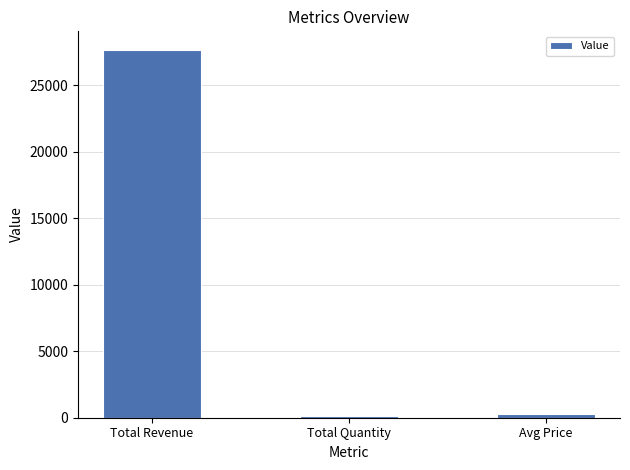

At which category does the chart reach its peak across all series?

Total Revenue